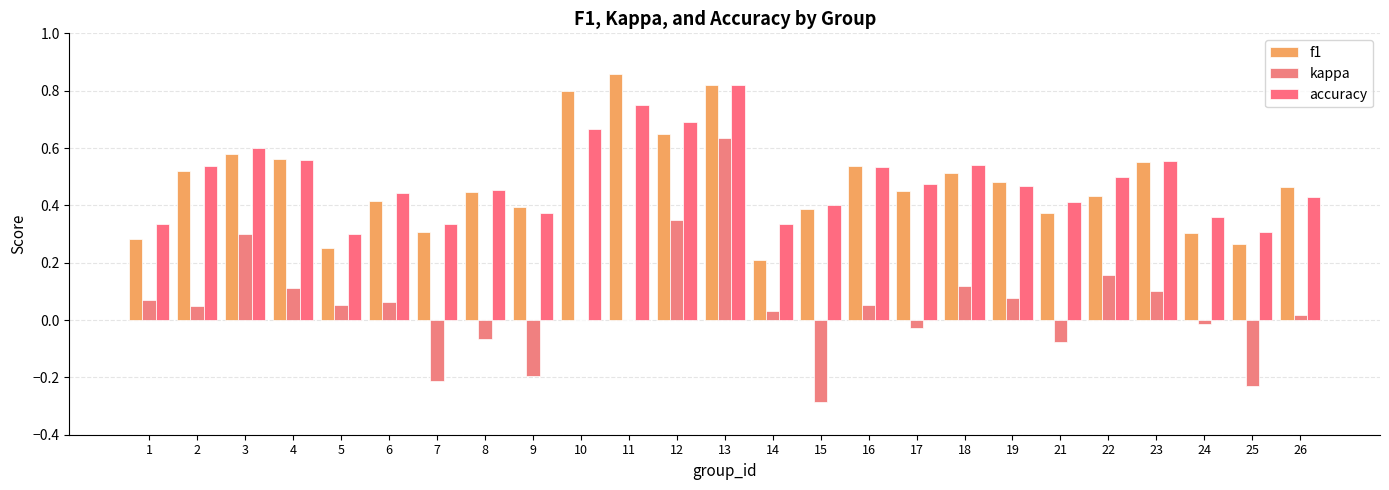

What are all the series names shown in the legend?

f1, kappa, accuracy